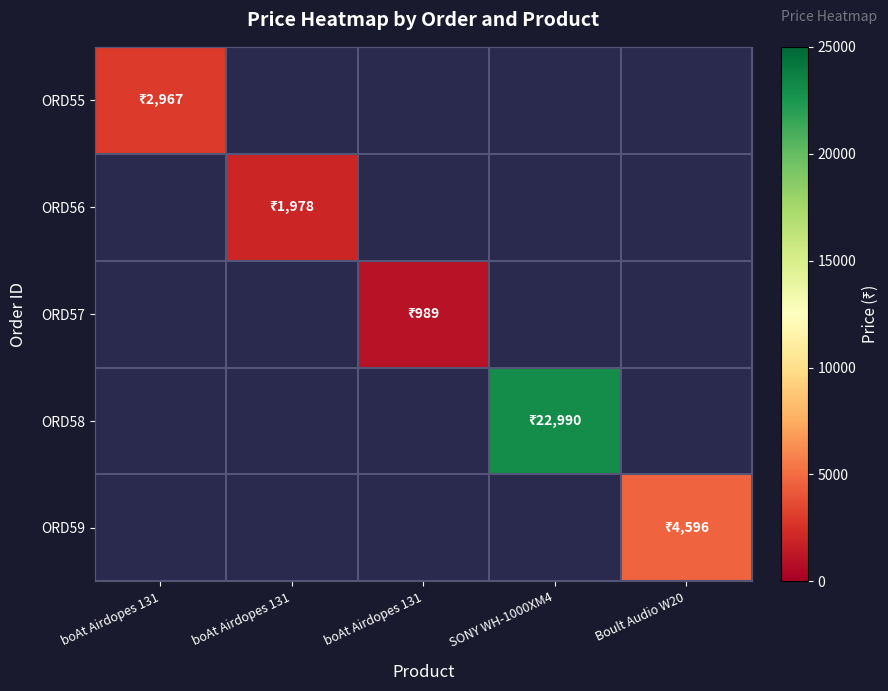

Which has a higher value, boAt Airdopes 131 or Boult Audio W20?

Boult Audio W20